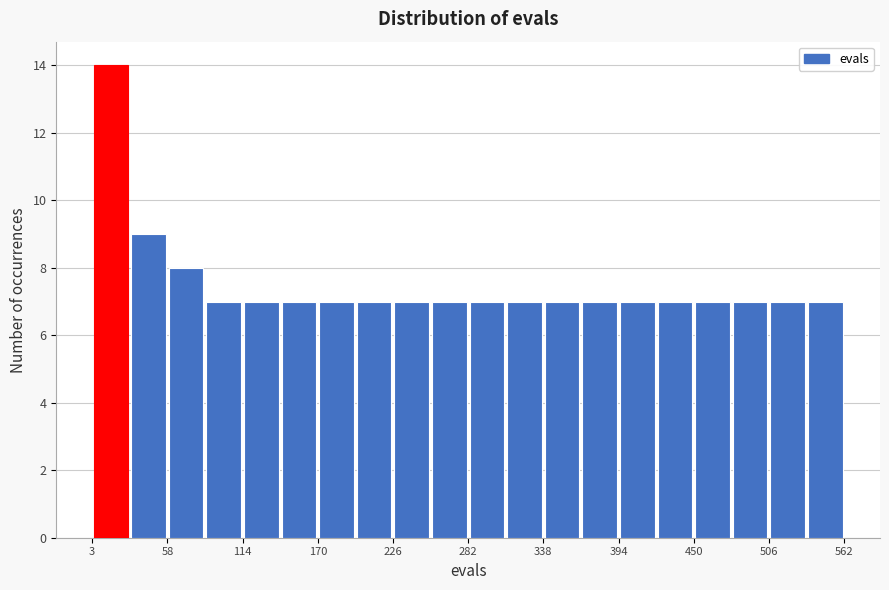

Read against the x-axis, roughly where is the centre of the tallest bar?

20